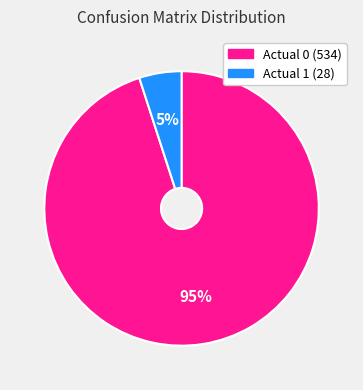

To the nearest percent, what is the difference between the largest and smallest slice percentages?

90%